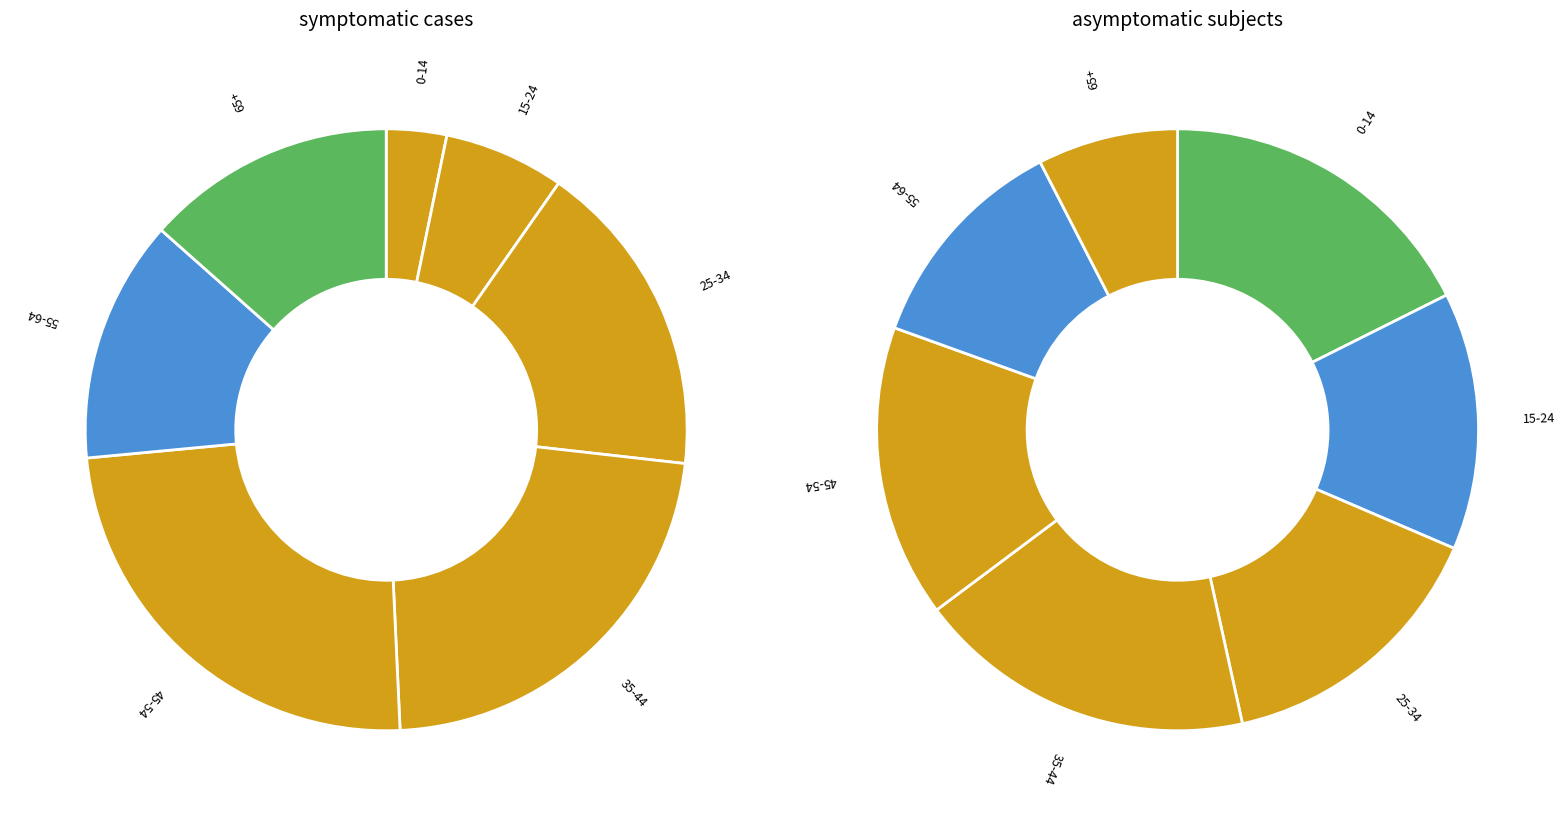

To the nearest percent, what portion does 25-34 represent?

17%